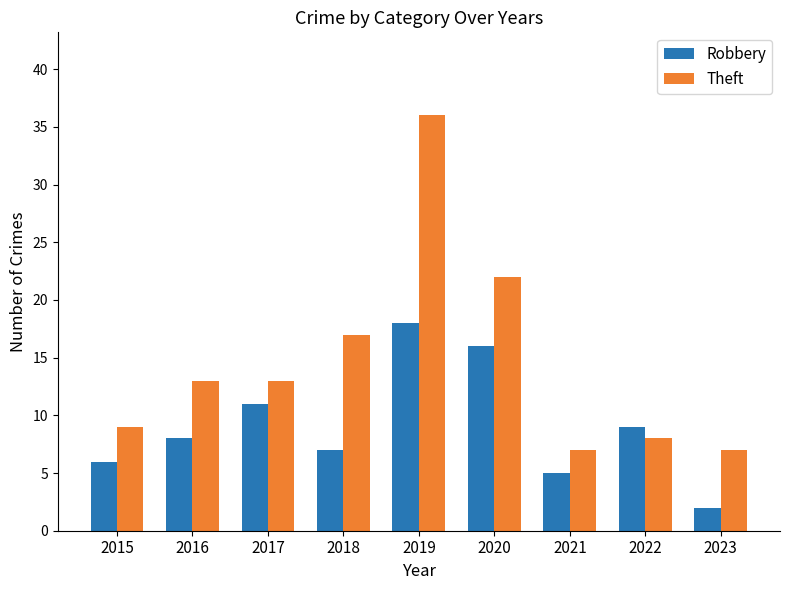

How many data points in Theft are less than 13?

4